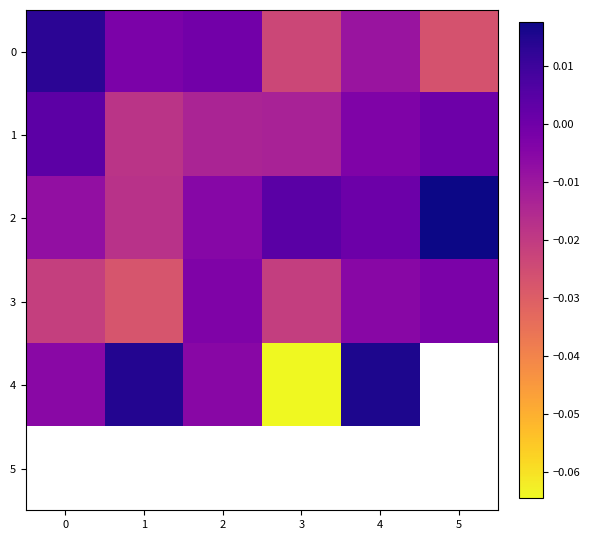

The value of 1 at 5 is 0.0. True or false?

True